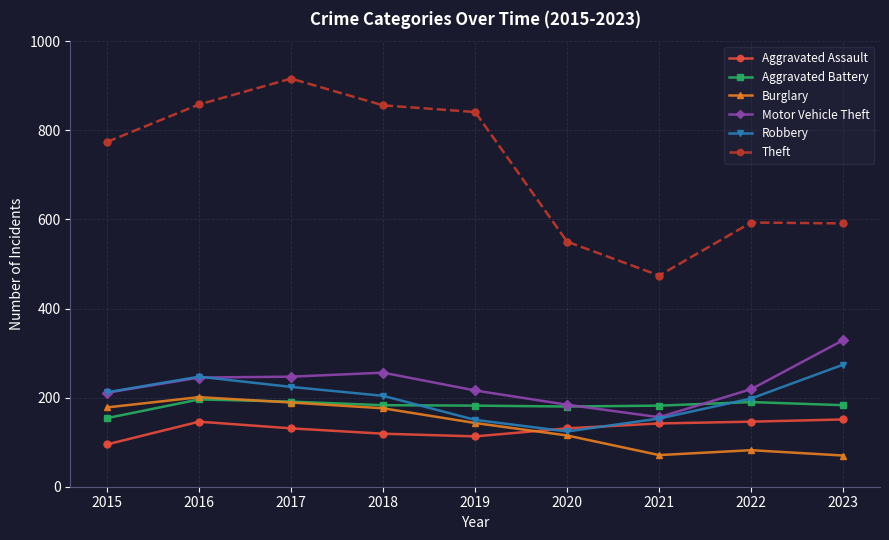

What is the value of the Robbery point at the 4th from the left?

204